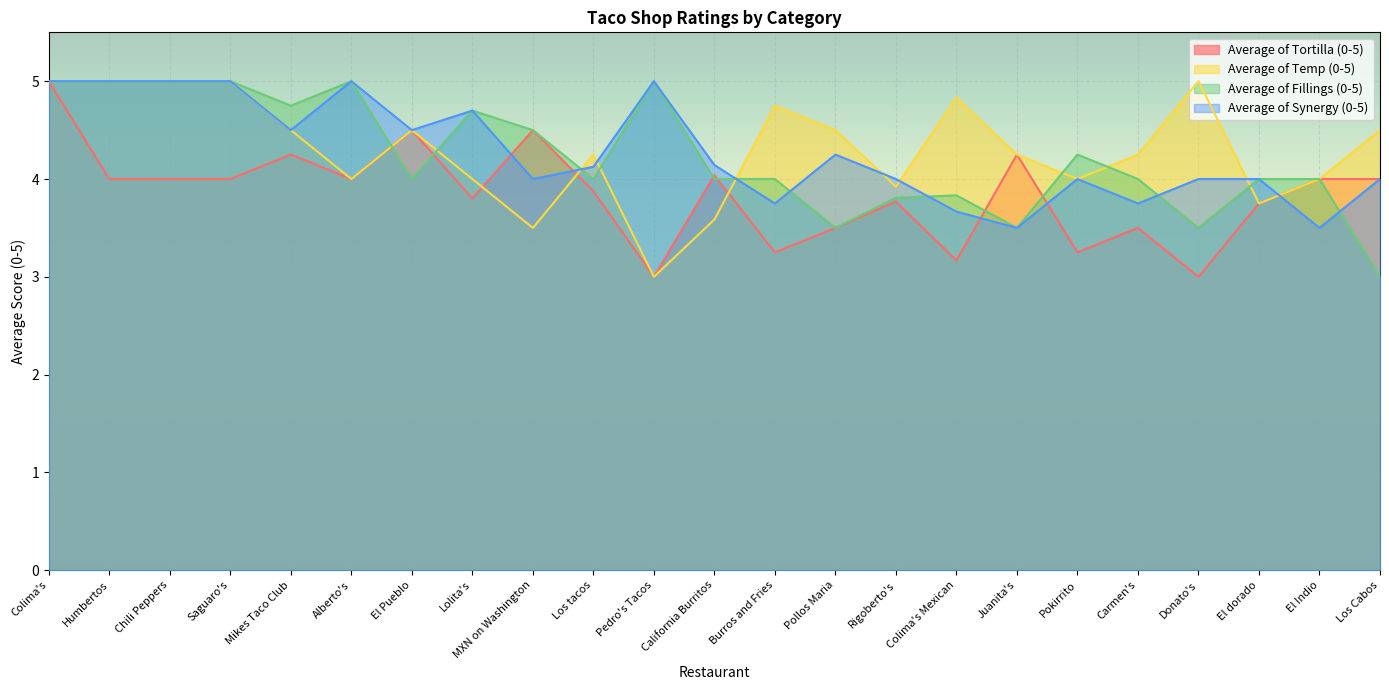

Count the number of data series in this chart.

4